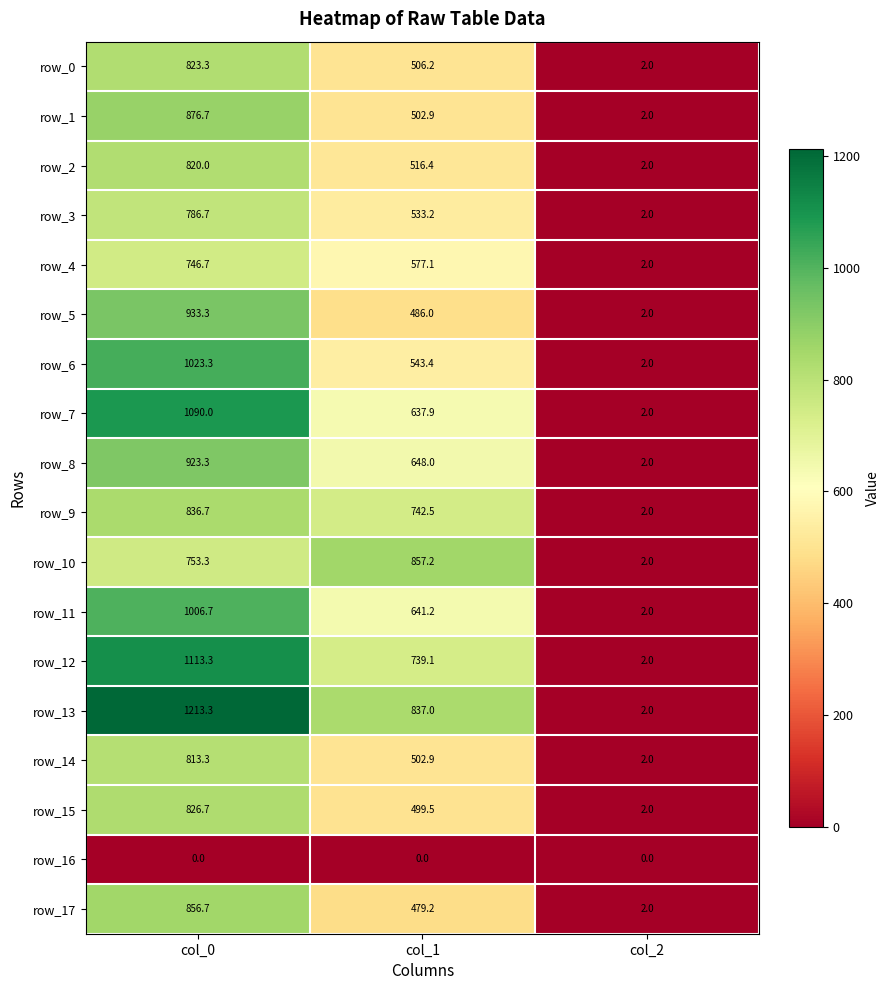

Rank the series by their maximum value, from lowest to highest.

row_16, row_4, row_3, row_14, row_2, row_0, row_15, row_9, row_17, row_10, row_1, row_8, row_5, row_11, row_6, row_7, row_12, row_13